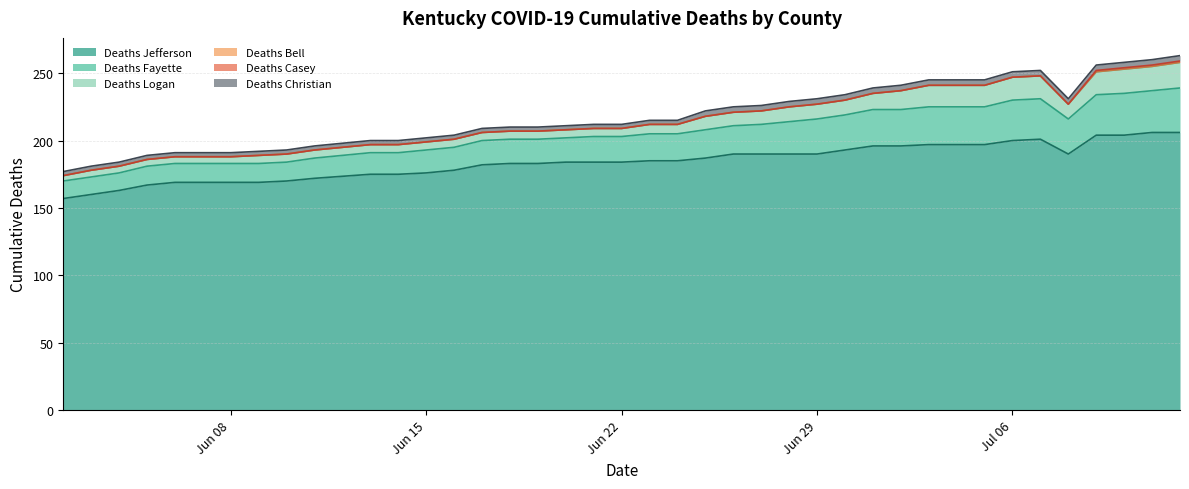

What are all the series names shown in the legend?

Deaths Jefferson, Deaths Fayette, Deaths Logan, Deaths Bell, Deaths Casey, Deaths Christian